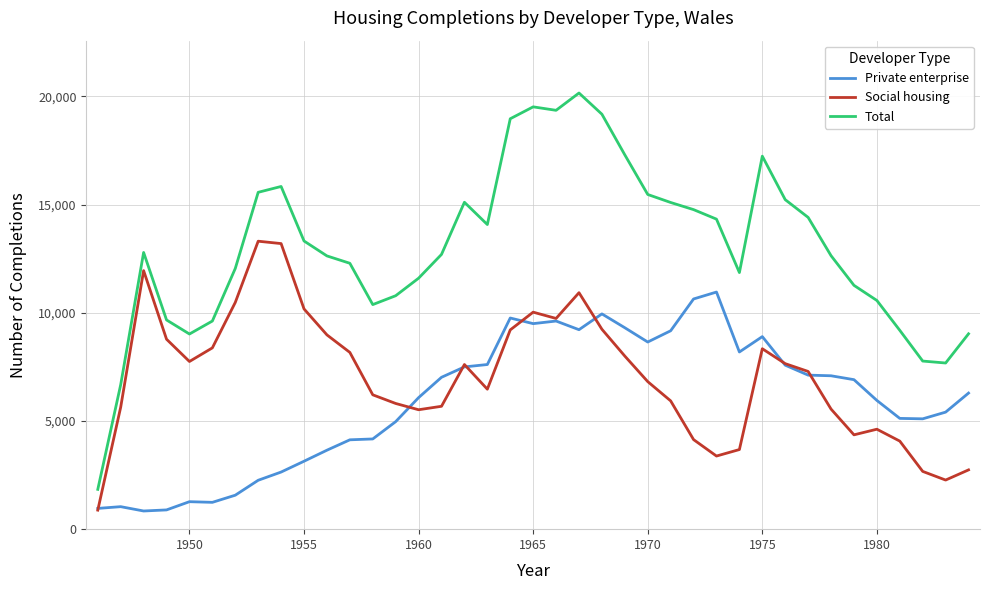

True or false: Private enterprise and Social housing cross at least once.

True